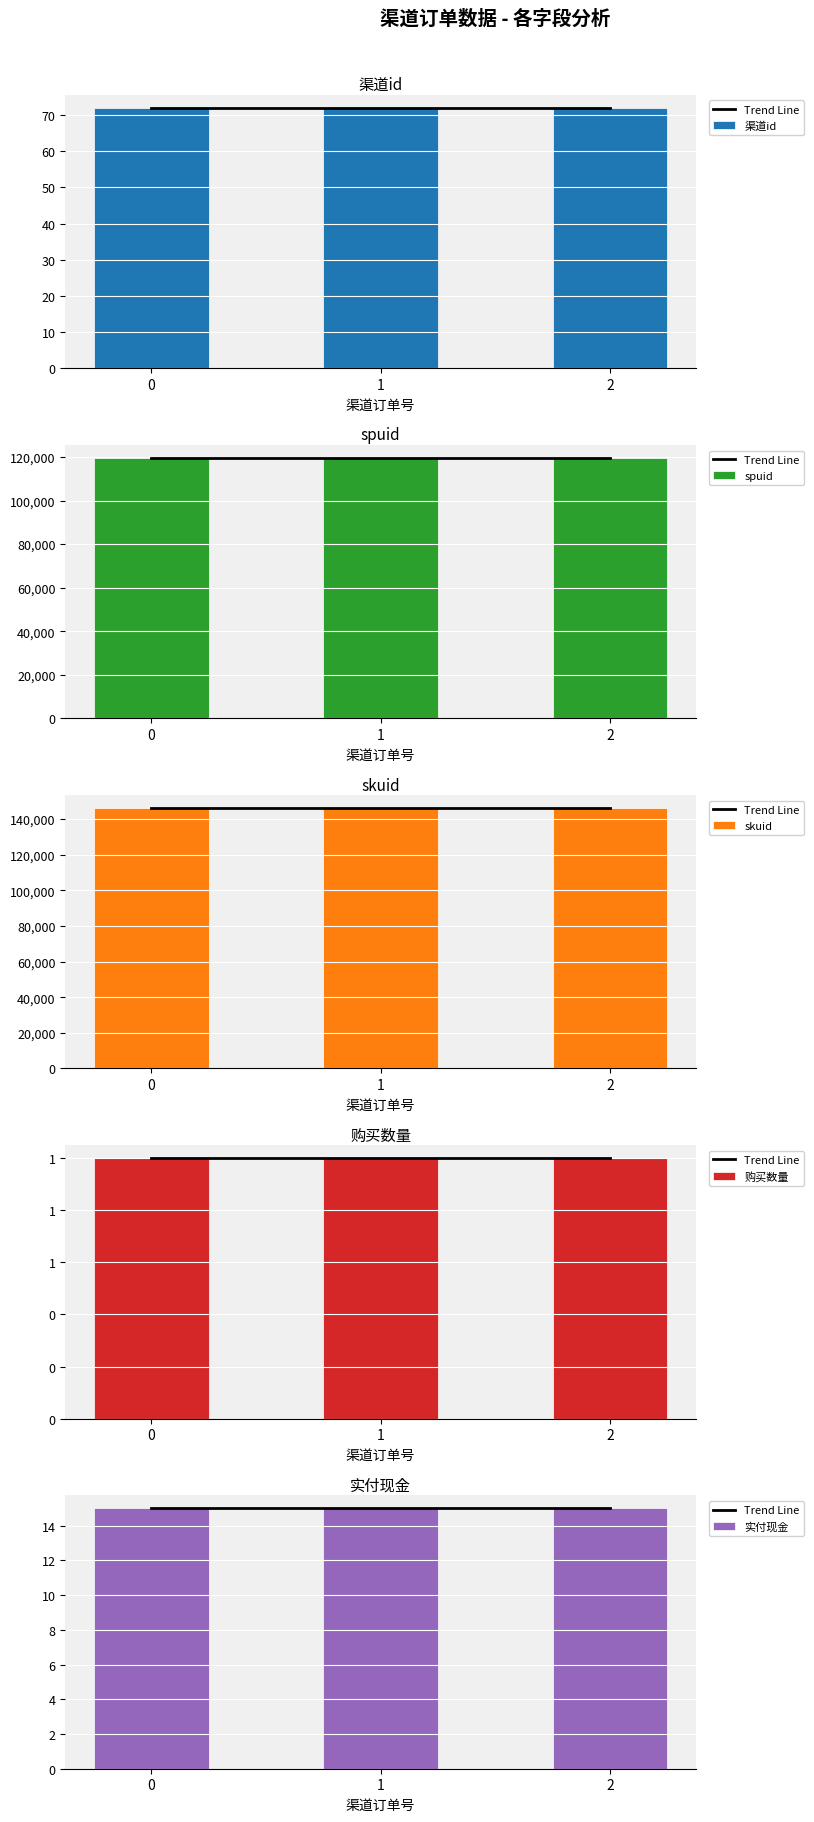

Which series has the largest range (max minus min)?

Trend Line